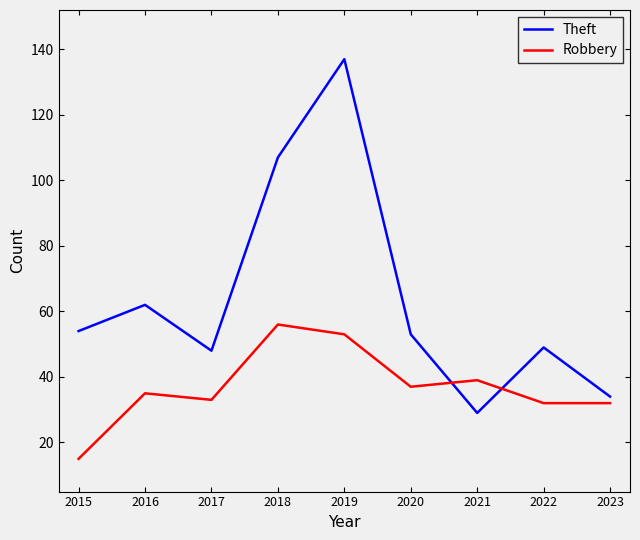

At 2020, list the series in order from largest to smallest.

Theft, Robbery